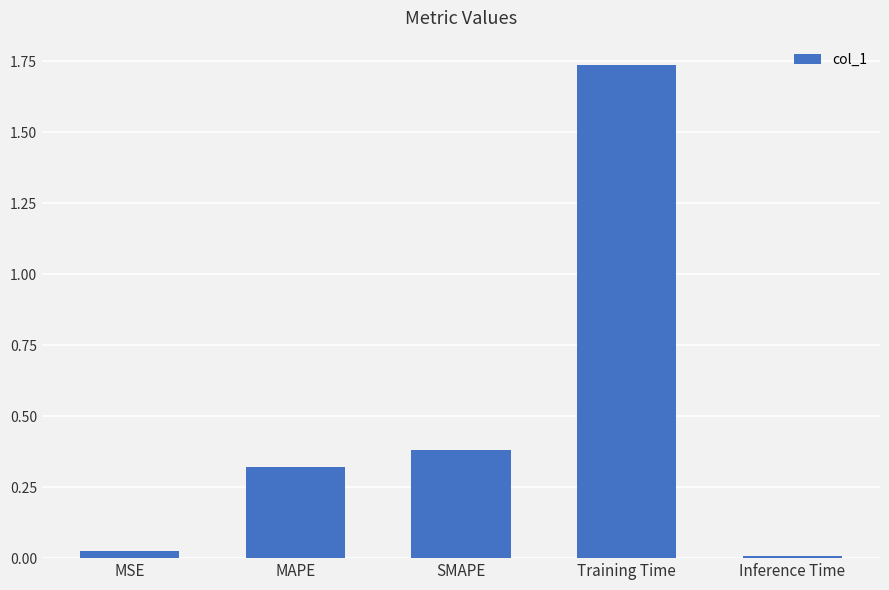

What is the label of the 3rd bar from the left?

SMAPE